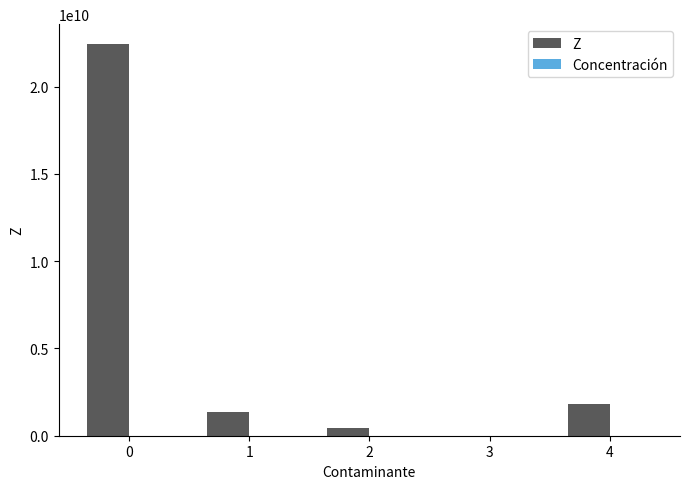

What is the spread (max minus min) of values at 0?

22460412239.2